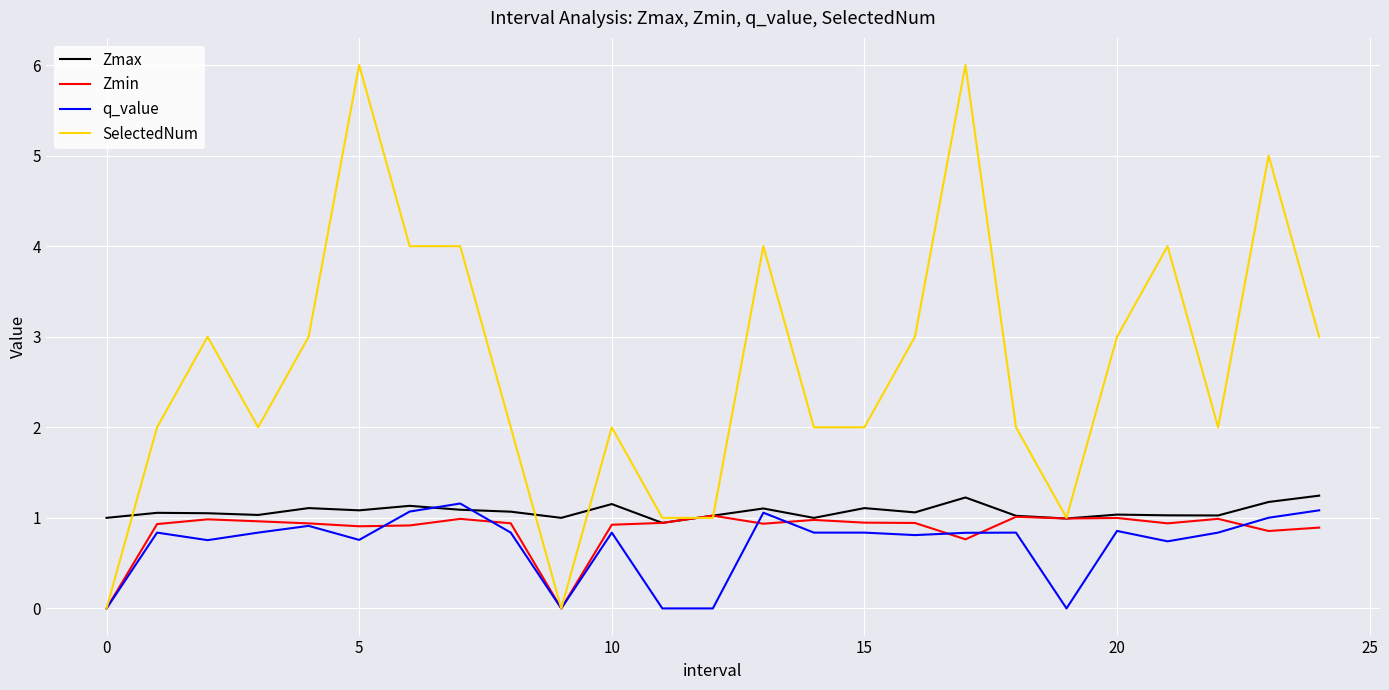

What is the highest value of the Zmin series?

1.0